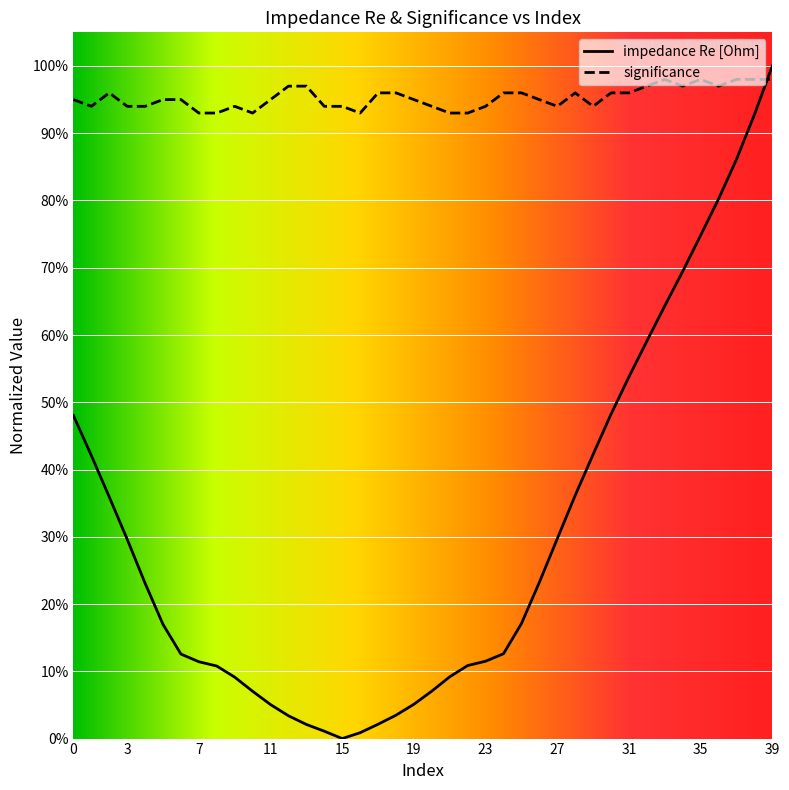

What are all the series names shown in the legend?

impedance Re [Ohm], significance